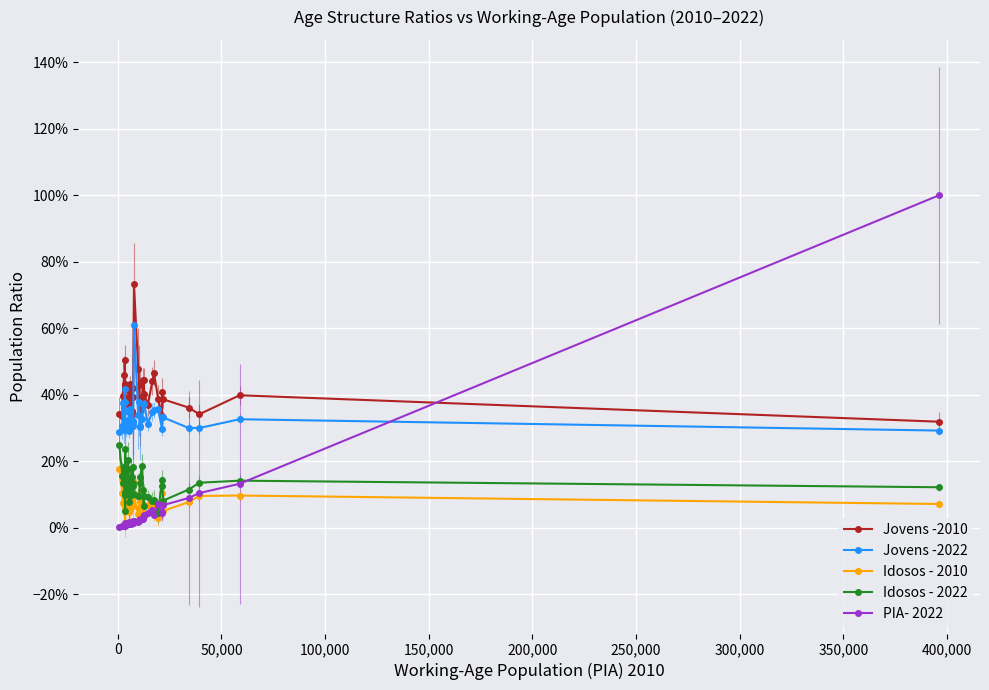

What are all the series names shown in the legend?

Jovens -2010, Jovens -2022, Idosos - 2010, Idosos - 2022, PIA- 2022